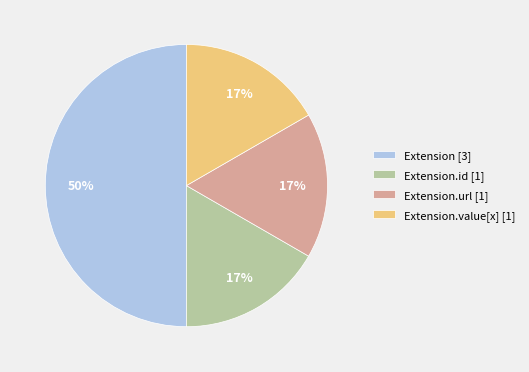

What is the largest slice in the pie chart?

Extension [3]